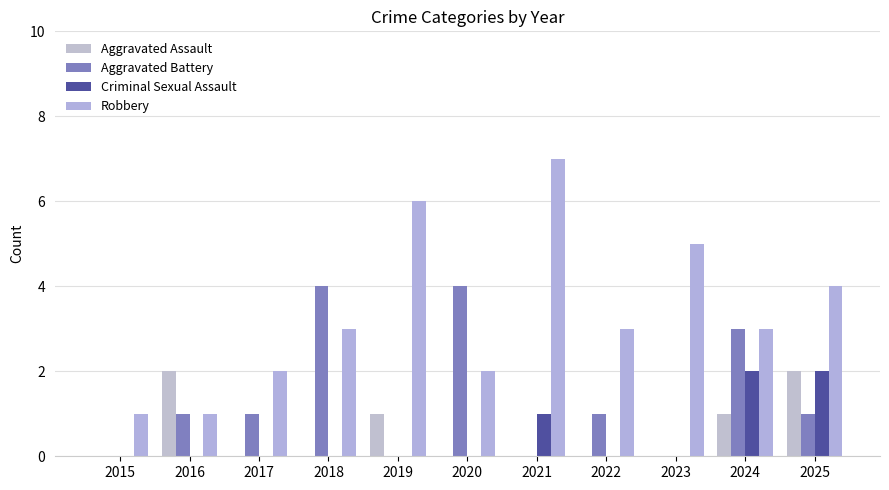

Count the Criminal Sexual Assault values in the range 0 to 1.

9